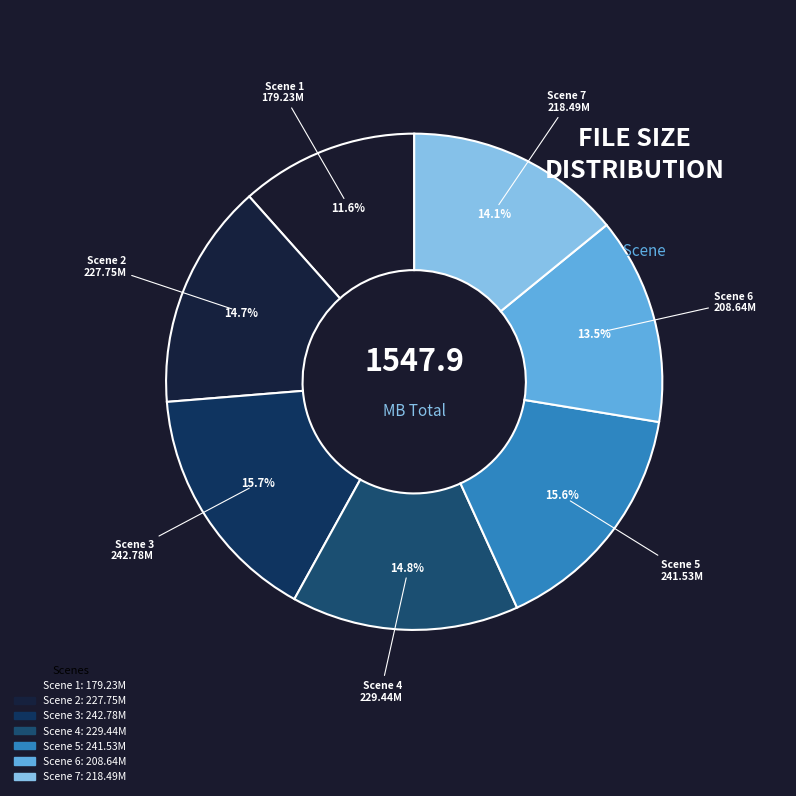

To the nearest percent, what is the difference between the largest and smallest slice percentages?

4%